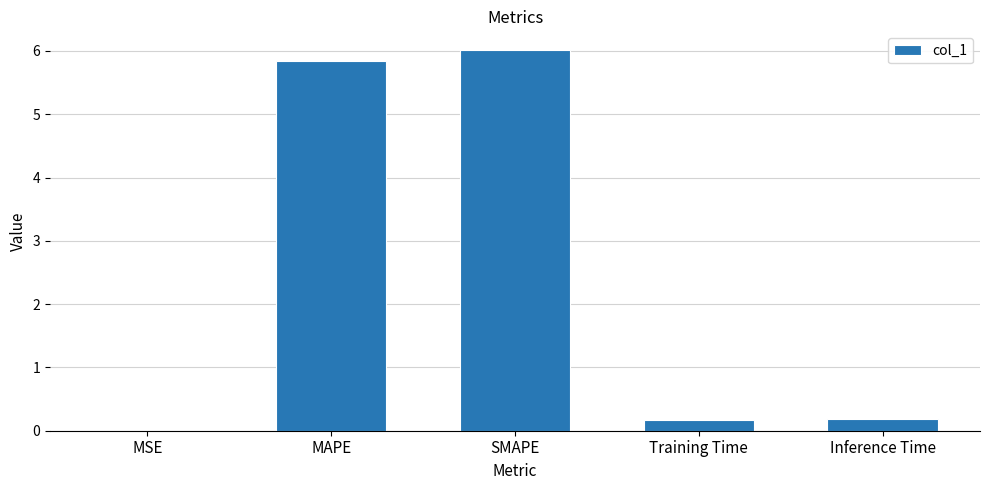

Does the chart contain stacked bars?

No